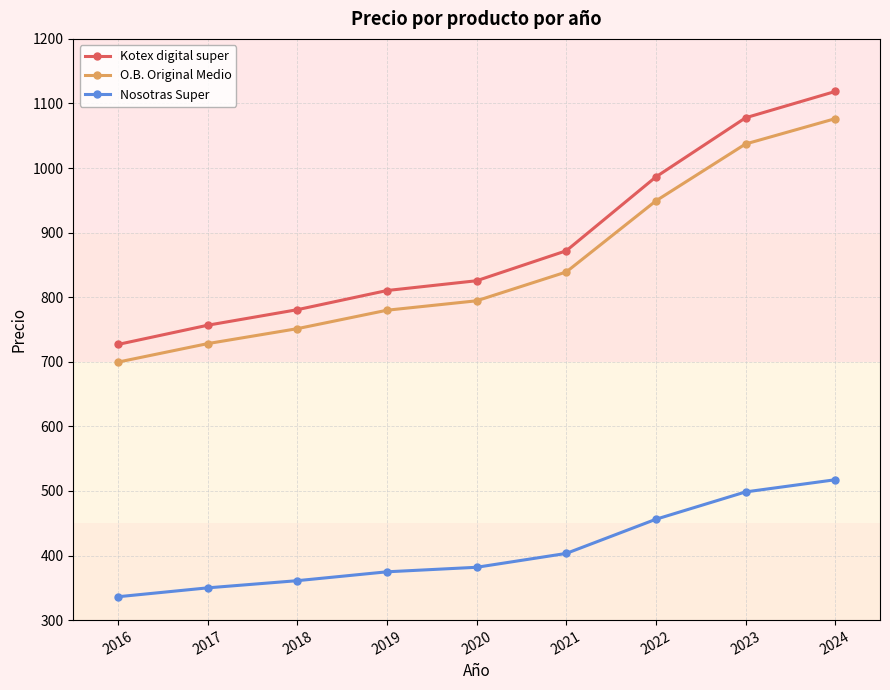

The O.B. Original Medio series shows 728.1 at 2017. True or false?

True